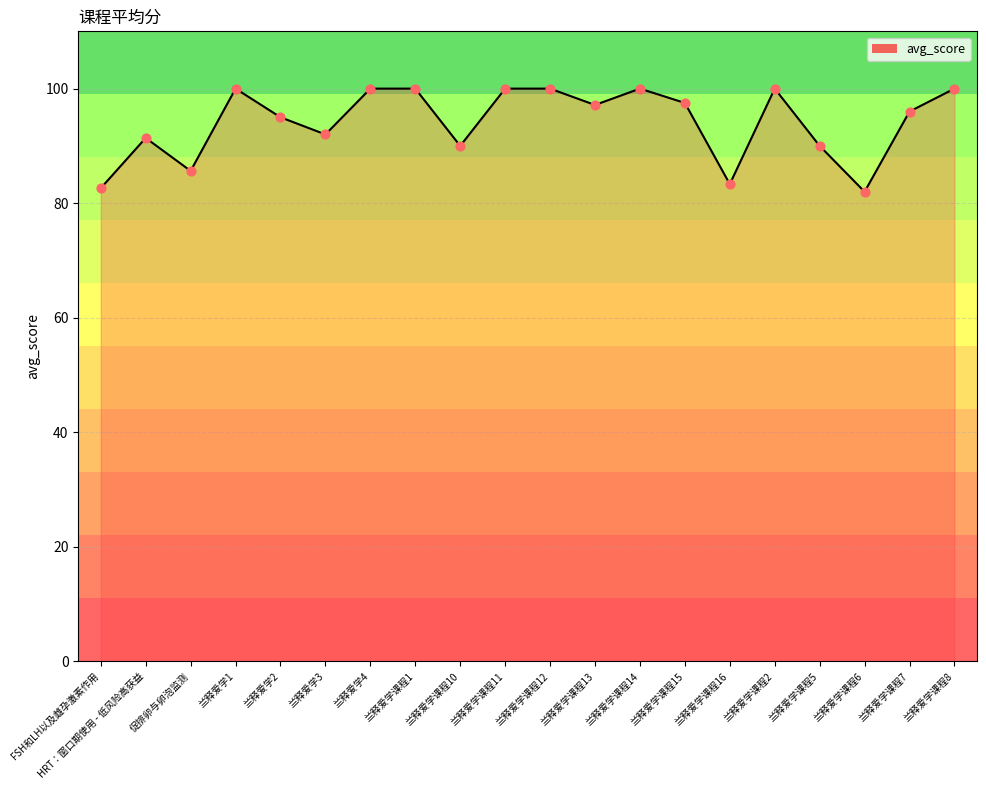

Which has a higher value, 兰释爱学2 or 兰释爱学课程13?

兰释爱学课程13